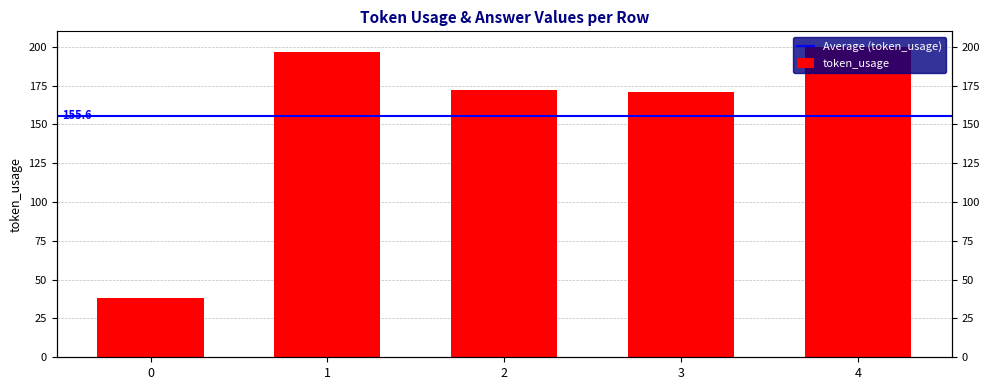

Does the chart contain any negative values?

No